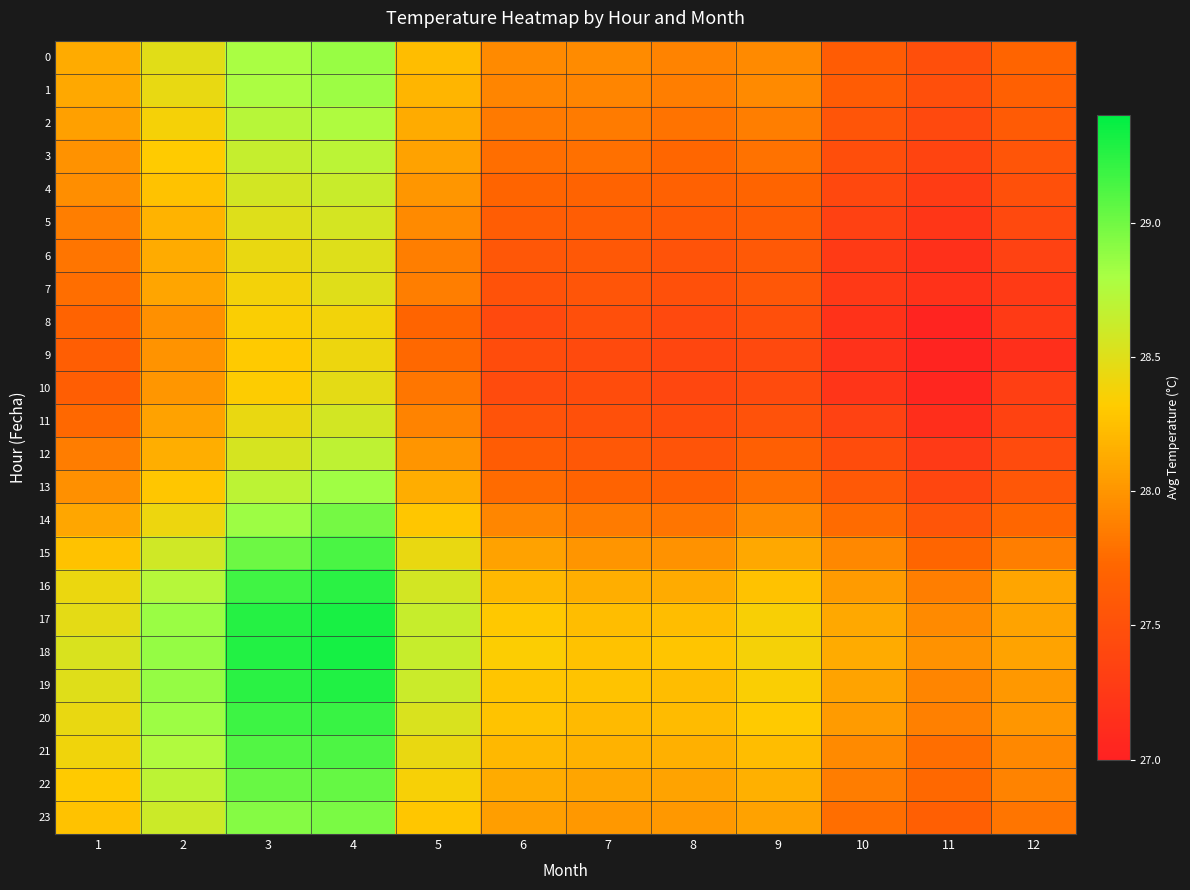

Reading left to right, transcribe all the data shown in this chart.

0: 1=28.1	2=28.5	3=28.8	4=28.9	5=28.2	6=27.9	7=27.9	8=27.9	9=27.9	10=27.6	11=27.5	12=27.7
1: 1=28.1	2=28.4	3=28.8	4=28.8	5=28.2	6=27.9	7=27.9	8=27.9	9=27.9	10=27.6	11=27.5	12=27.7
2: 1=28.1	2=28.4	3=28.7	4=28.8	5=28.1	6=27.8	7=27.8	8=27.8	9=27.9	10=27.6	11=27.4	12=27.6
3: 1=28.0	2=28.3	3=28.6	4=28.7	5=28.1	6=27.8	7=27.8	8=27.7	9=27.8	10=27.5	11=27.4	12=27.5
4: 1=28.0	2=28.3	3=28.6	4=28.6	5=28.0	6=27.7	7=27.7	8=27.7	9=27.7	10=27.4	11=27.3	12=27.5
5: 1=27.9	2=28.2	3=28.5	4=28.6	5=27.9	6=27.6	7=27.6	8=27.6	9=27.6	10=27.3	11=27.2	12=27.4
6: 1=27.8	2=28.1	3=28.4	4=28.5	5=27.9	6=27.6	7=27.6	8=27.5	9=27.6	10=27.3	11=27.2	12=27.3
7: 1=27.8	2=28.1	3=28.4	4=28.5	5=27.9	6=27.5	7=27.5	8=27.5	9=27.6	10=27.2	11=27.2	12=27.3
8: 1=27.7	2=28.0	3=28.3	4=28.4	5=27.7	6=27.4	7=27.5	8=27.4	9=27.5	10=27.2	11=27.0	12=27.3
9: 1=27.6	2=28.0	3=28.3	4=28.4	5=27.7	6=27.5	7=27.4	8=27.4	9=27.4	10=27.2	11=27.0	12=27.1
10: 1=27.6	2=28.0	3=28.3	4=28.5	5=27.8	6=27.4	7=27.5	8=27.4	9=27.4	10=27.2	11=27.0	12=27.3
11: 1=27.7	2=28.1	3=28.4	4=28.6	5=27.9	6=27.5	7=27.5	8=27.5	9=27.5	10=27.3	11=27.1	12=27.4
12: 1=27.9	2=28.2	3=28.5	4=28.7	5=28.0	6=27.6	7=27.6	8=27.5	9=27.7	10=27.5	11=27.3	12=27.4
13: 1=28.0	2=28.3	3=28.7	4=28.8	5=28.1	6=27.8	7=27.7	8=27.7	9=27.8	10=27.6	11=27.4	12=27.6
14: 1=28.1	2=28.4	3=28.8	4=29.0	5=28.3	6=27.9	7=27.8	8=27.8	9=27.9	10=27.8	11=27.6	12=27.7
15: 1=28.3	2=28.6	3=29.0	4=29.1	5=28.4	6=28.1	7=28.0	8=28.0	9=28.1	10=27.9	11=27.7	12=27.9
16: 1=28.4	2=28.7	3=29.2	4=29.2	5=28.6	6=28.2	7=28.1	8=28.1	9=28.3	10=28.0	11=27.9	12=28.1
17: 1=28.5	2=28.8	3=29.3	4=29.3	5=28.6	6=28.3	7=28.2	8=28.2	9=28.4	10=28.1	11=27.9	12=28.1
18: 1=28.5	2=28.9	3=29.3	4=29.3	5=28.6	6=28.3	7=28.3	8=28.3	9=28.4	10=28.1	11=28.0	12=28.1
19: 1=28.5	2=28.9	3=29.2	4=29.3	5=28.6	6=28.3	7=28.3	8=28.2	9=28.3	10=28.1	11=27.9	12=28.0
20: 1=28.4	2=28.8	3=29.2	4=29.2	5=28.5	6=28.3	7=28.2	8=28.2	9=28.3	10=28.0	11=27.9	12=28.0
21: 1=28.4	2=28.8	3=29.1	4=29.1	5=28.4	6=28.2	7=28.2	8=28.2	9=28.2	10=27.9	11=27.8	12=27.9
22: 1=28.3	2=28.7	3=29.0	4=29.0	5=28.4	6=28.1	7=28.1	8=28.1	9=28.2	10=27.9	11=27.7	12=27.9
23: 1=28.3	2=28.6	3=28.9	4=29.0	5=28.3	6=28.1	7=28.0	8=28.0	9=28.1	10=27.8	11=27.6	12=27.8